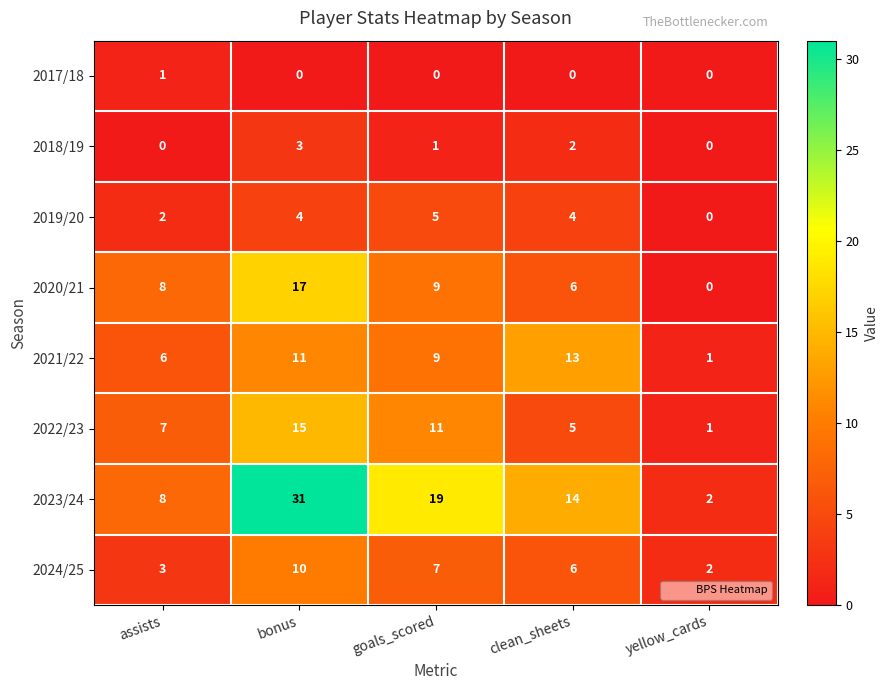

Count the number of categories in the chart.

5